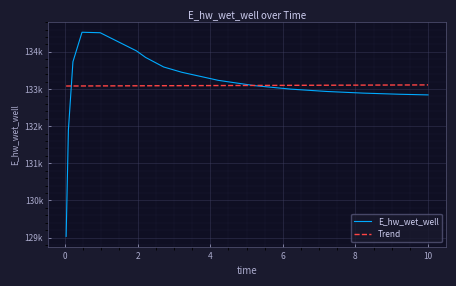

What is the sum of all Trend values?

2129457.8